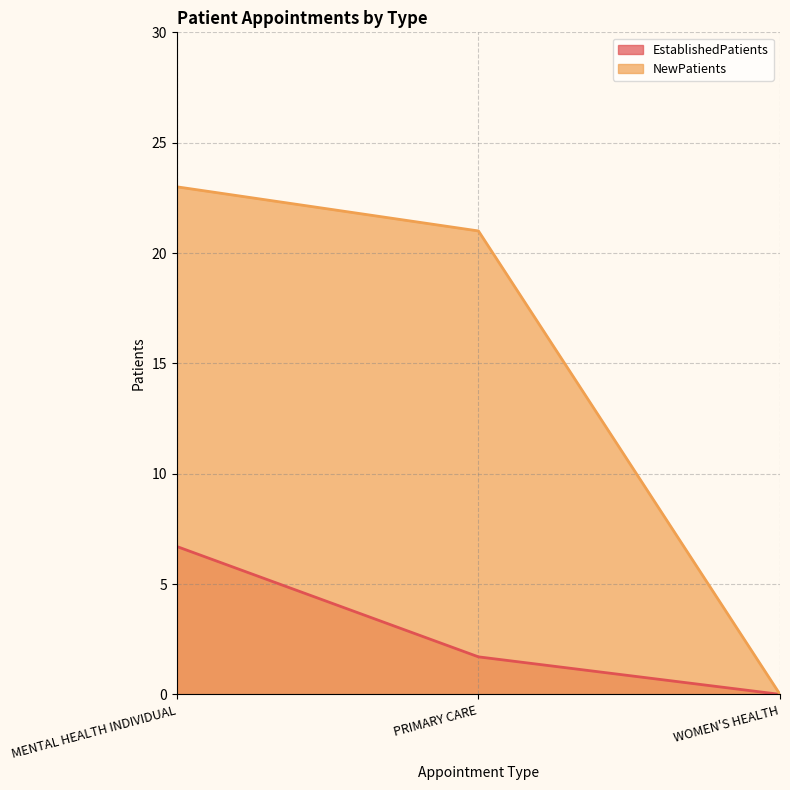

How many lines are shown in the chart?

2